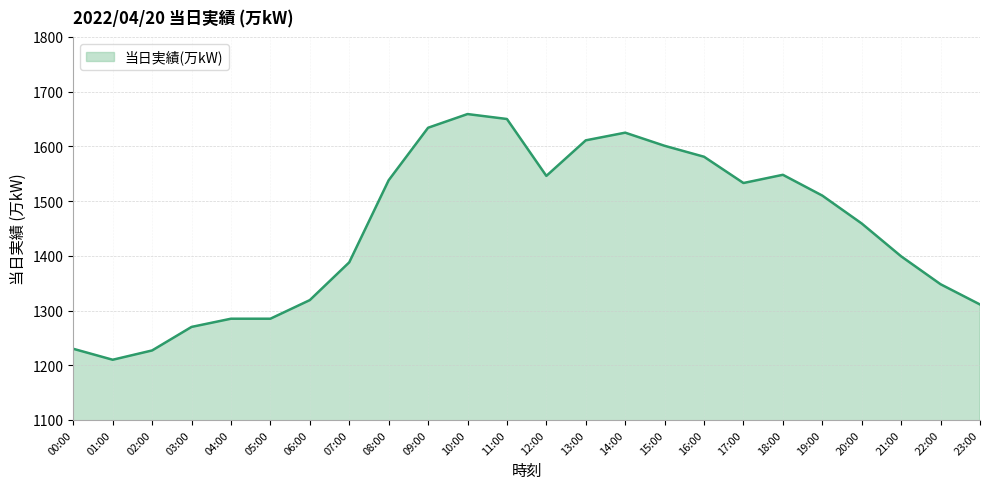

Is it true that the value at 01:00 is 2047?

False